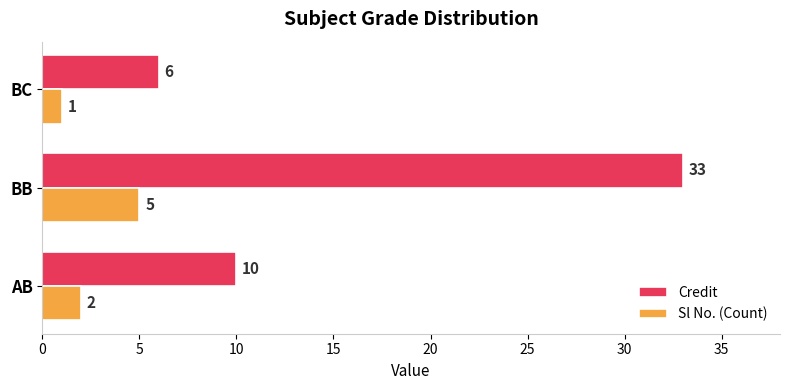

Which series has the largest range (max minus min)?

Credit